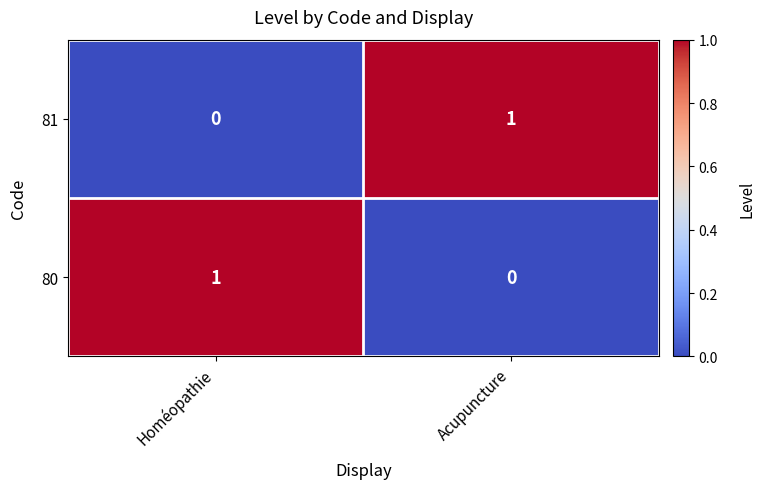

Is it true that 80 equals 1 at Homéopathie?

True